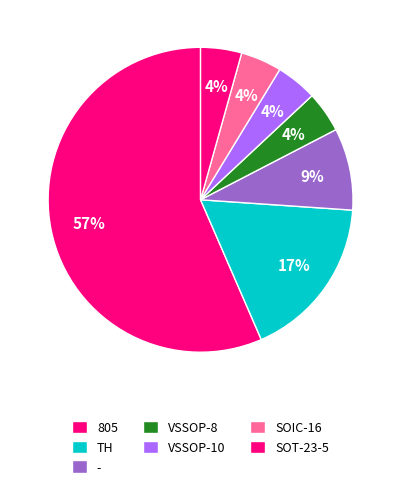

Count the number of slices in the pie.

7